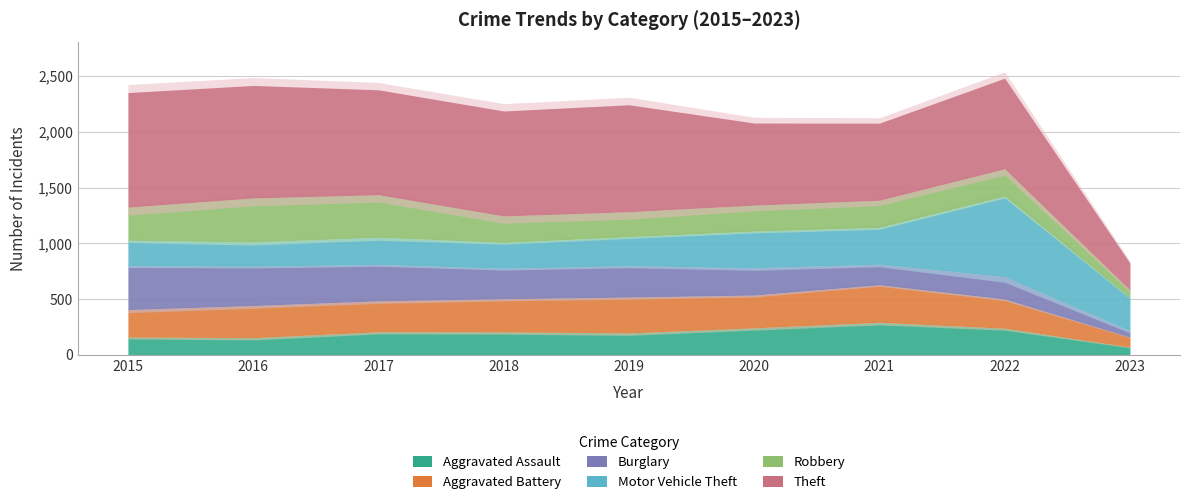

What is the value of the Theft point at the 1st from the left?

1027